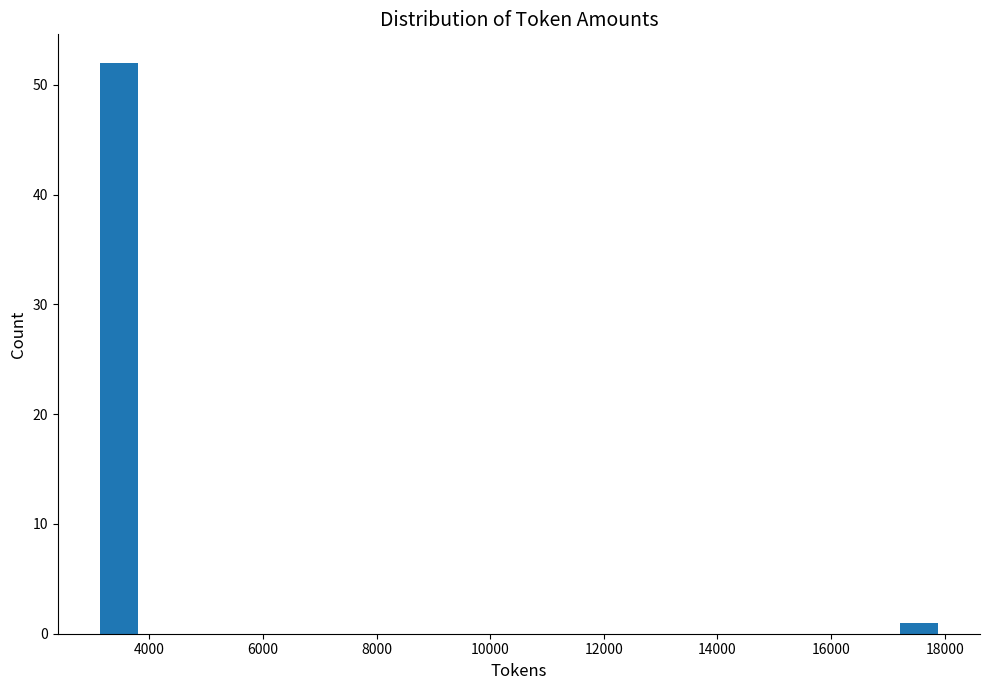

Read against the x-axis, roughly where is the centre of the tallest bar?

3400